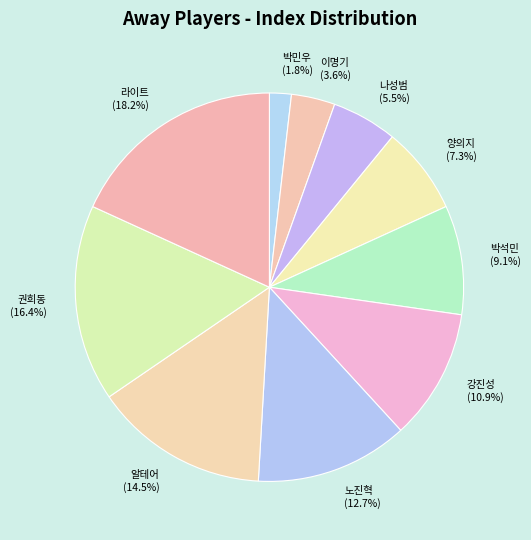

To the nearest percent, what percentage of the pie is 강진성?

11%